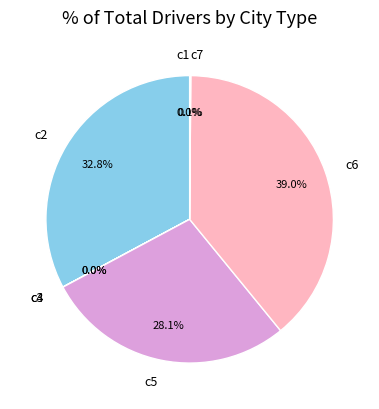

To the nearest percent, what is the difference between the largest and smallest slice percentages?

39%